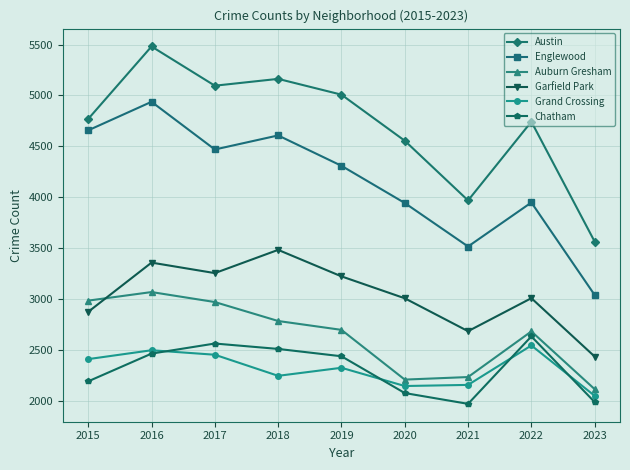

What is the value of the Garfield Park point at the 8th from the left?

3011